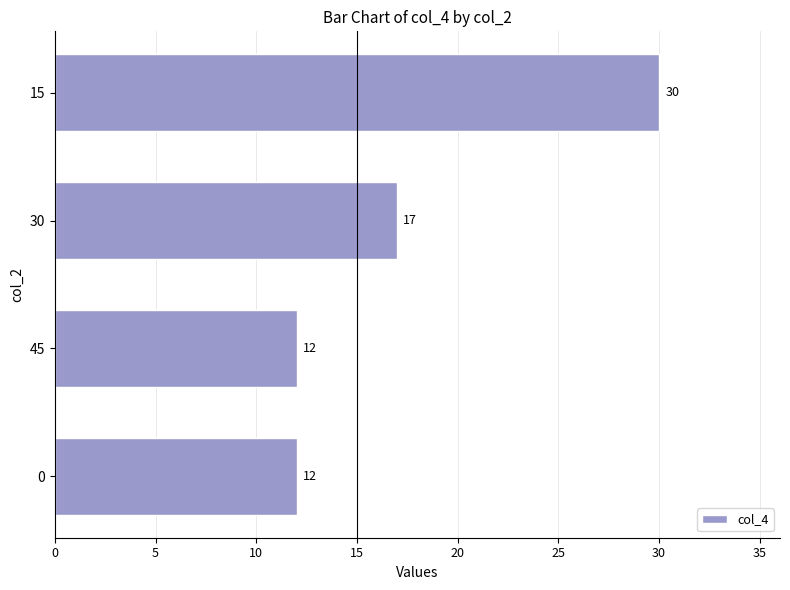

What is the ratio of the value at 0 to the value at 15?

0.4